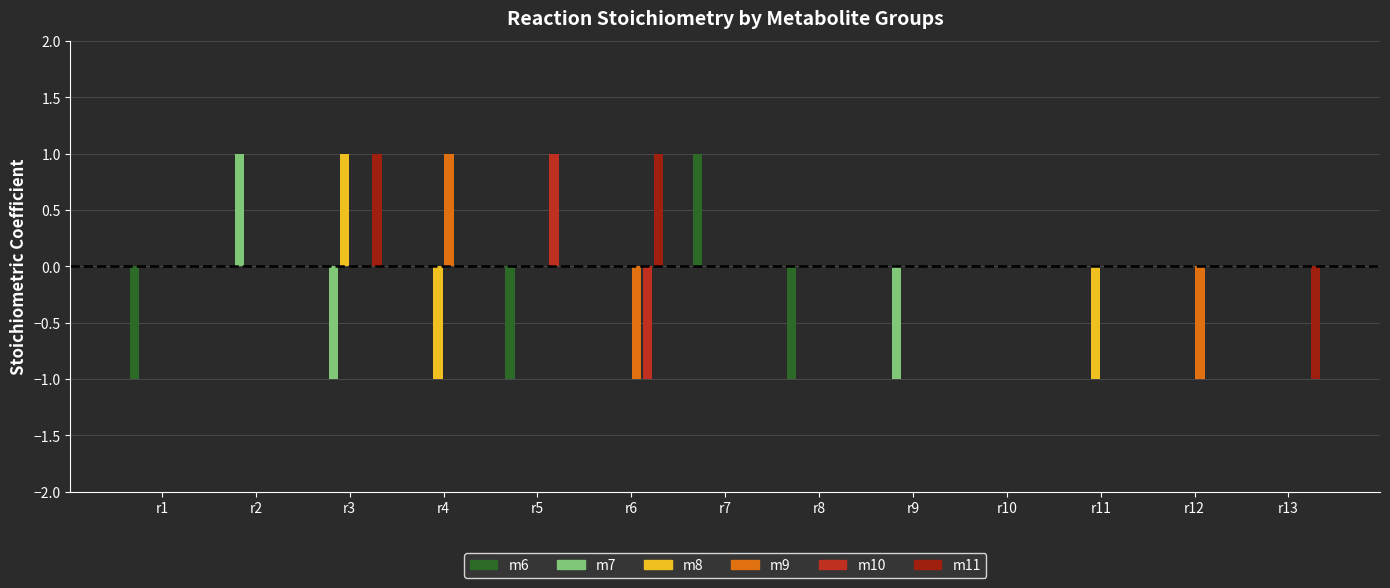

Which series has the largest total across all categories?

m11